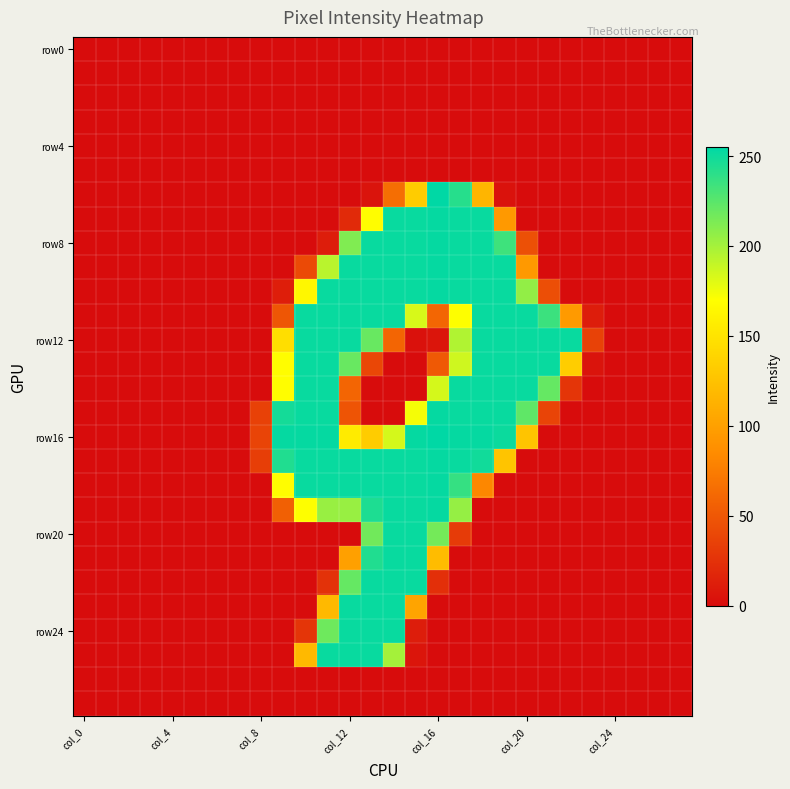

What is the greatest value displayed?

255